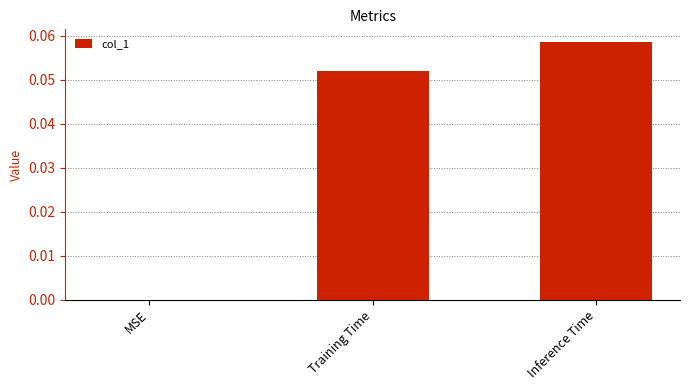

The value at MSE is 0.0. True or false?

True